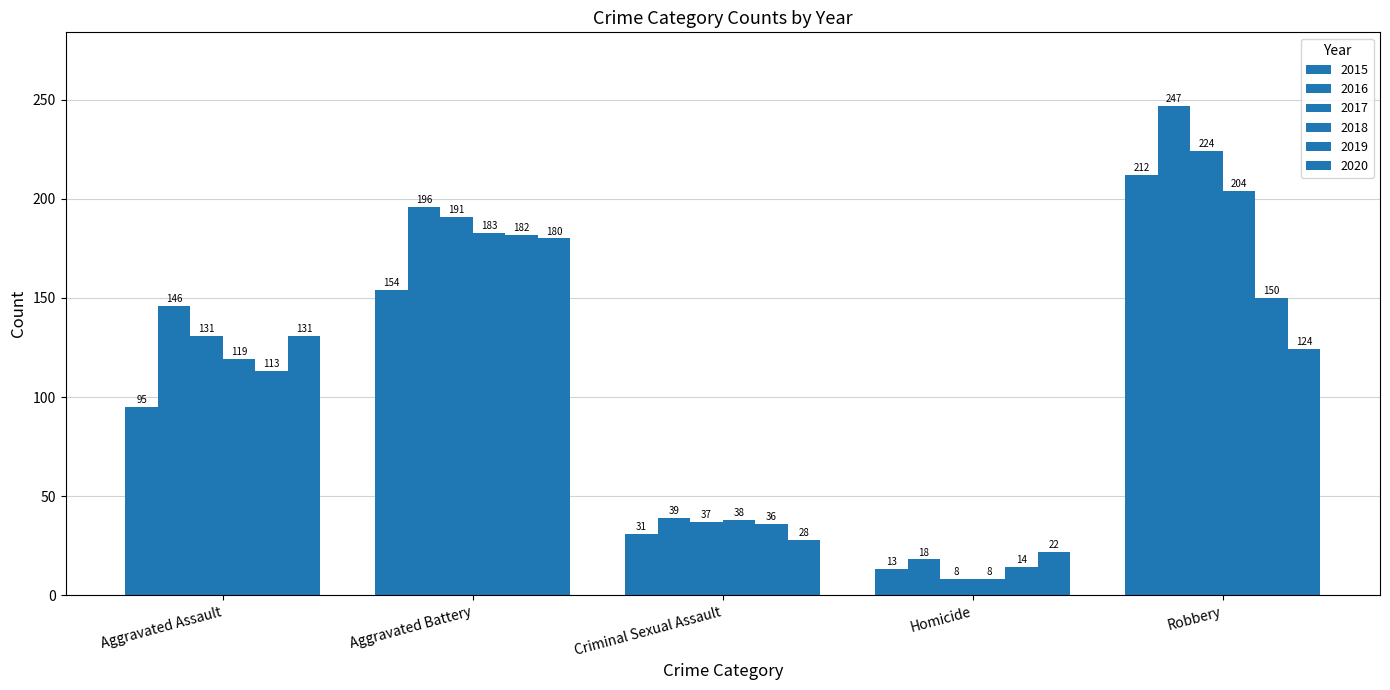

How many distinct data groups are displayed?

6